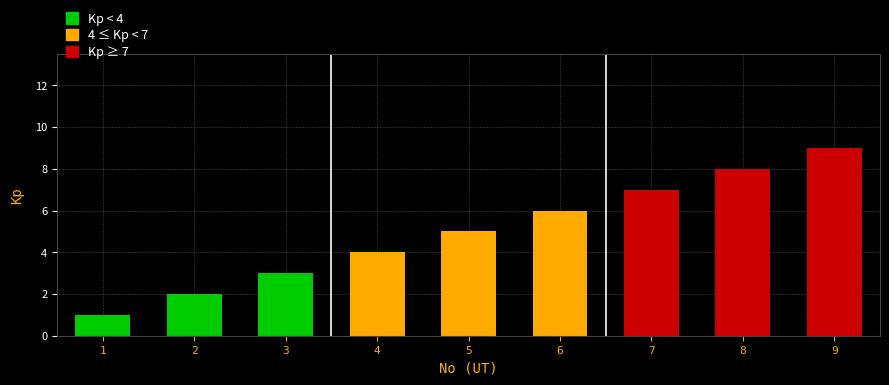

Approximately how many times larger is the value at 6 compared to 3?

2.0